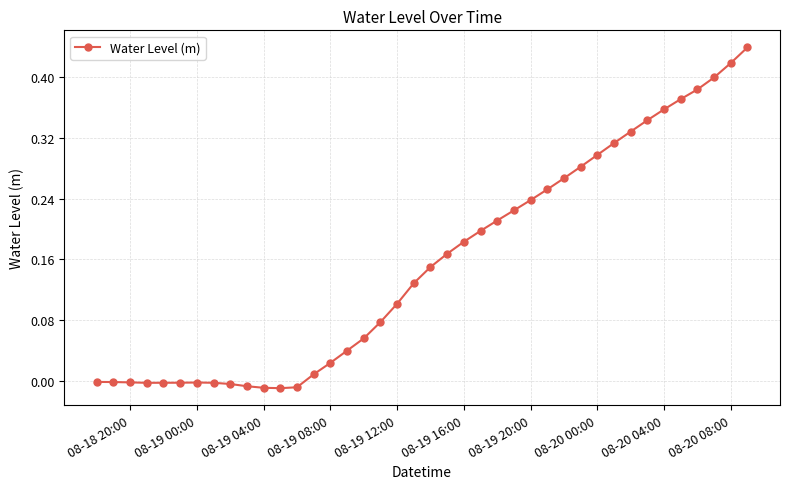

What is the sum of all values?

6.2